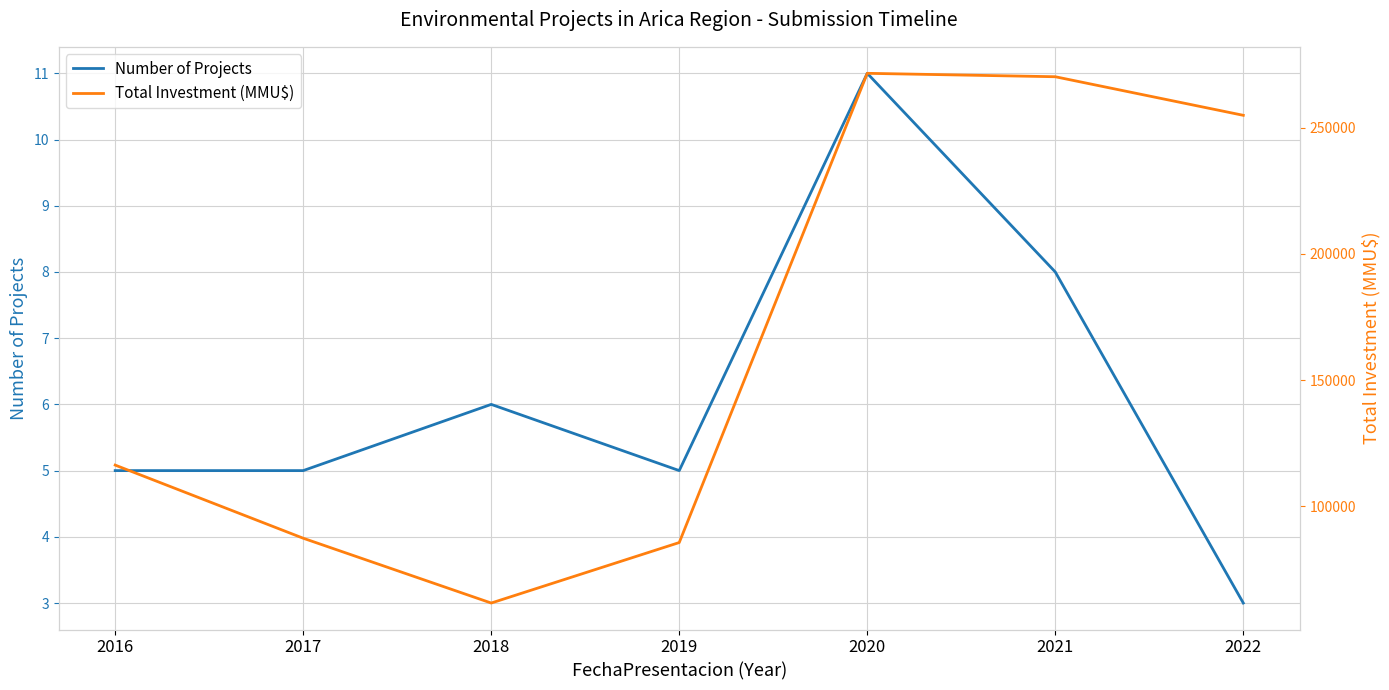

What is the average value of the Number of Projects series?

6